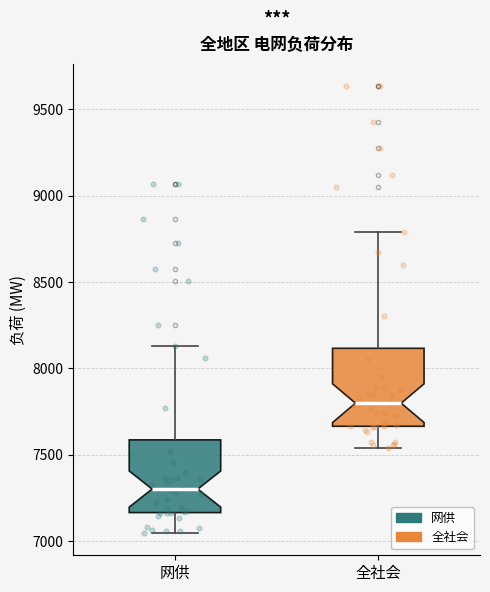

Reading left to right, read every box against the y-axis: the position of its median line, the range the box covers, and the ends of its whiskers. The values are not printed on the chart, so give them approximately, as read against the axis.

网供: median 7300, box 7150 to 7600, whiskers 7050 to 8150
全社会: median 7800, box 7650 to 8100, whiskers 7550 to 8800